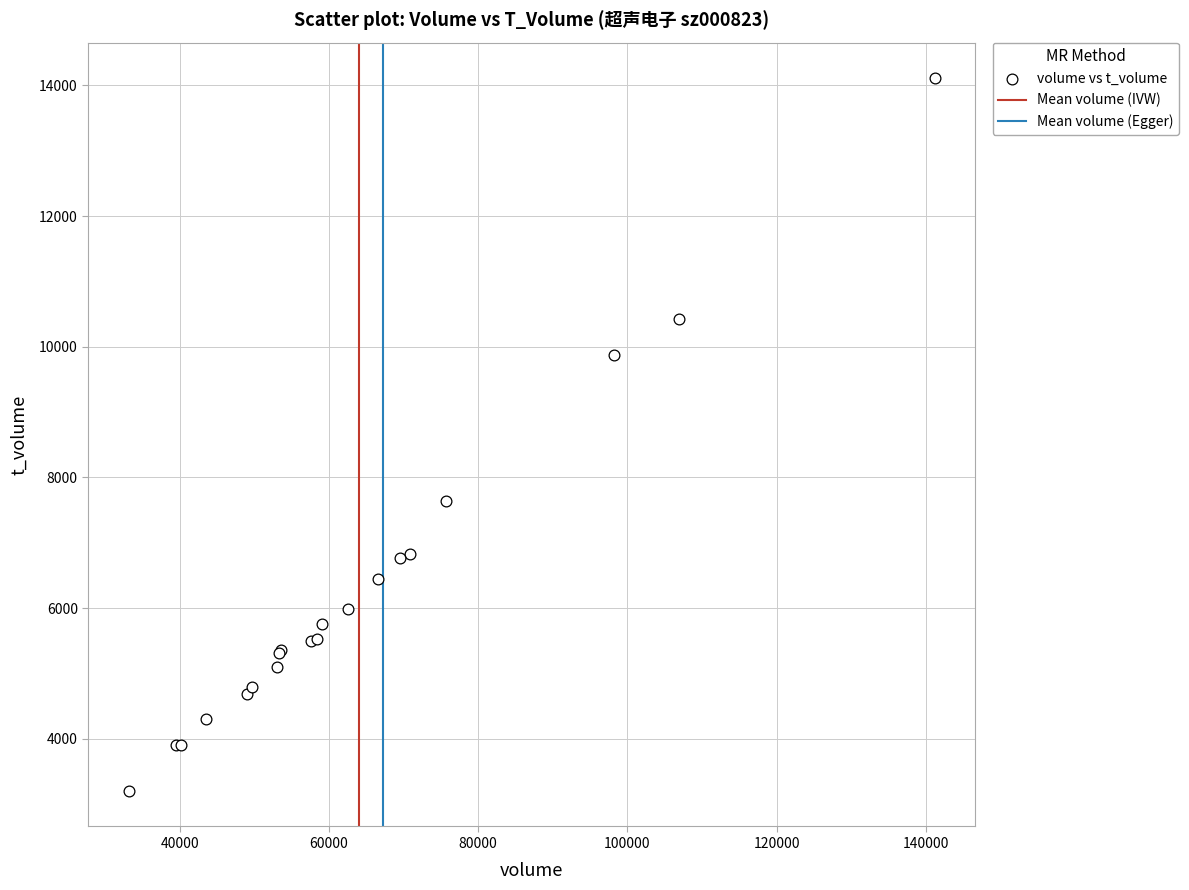

What Y value in the scatter plot is closest to 8656?

7637